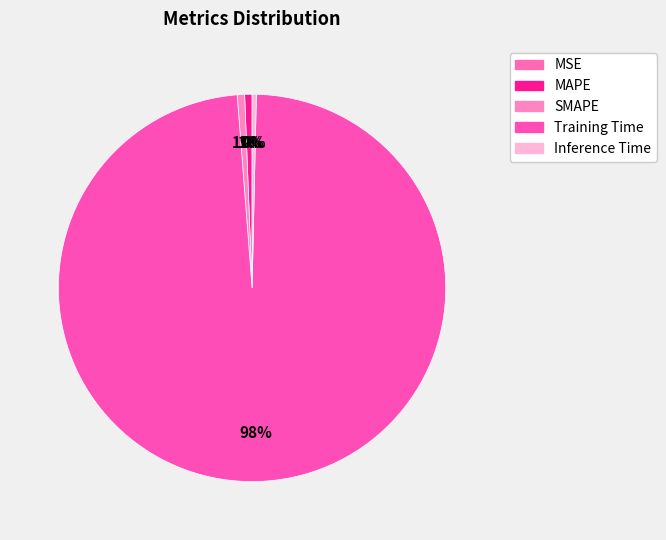

How many slices are in this pie chart?

5